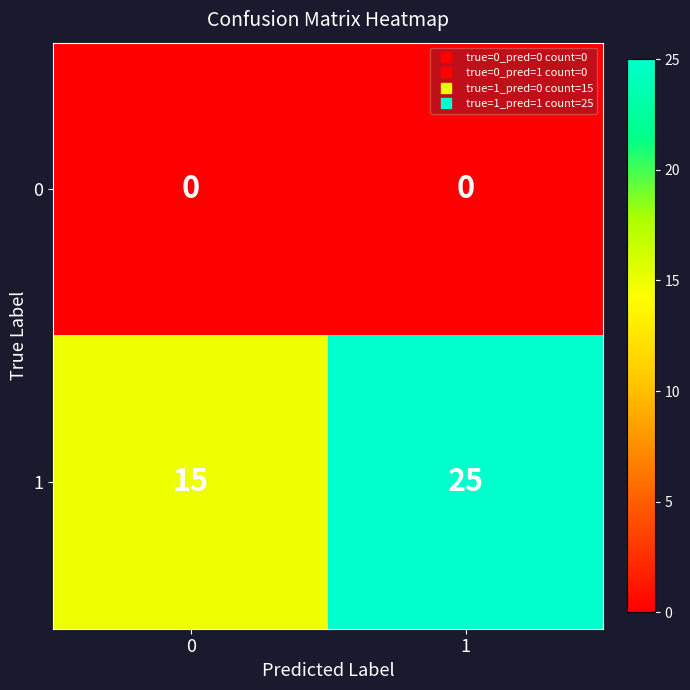

What is the sum of all 1 values?

40